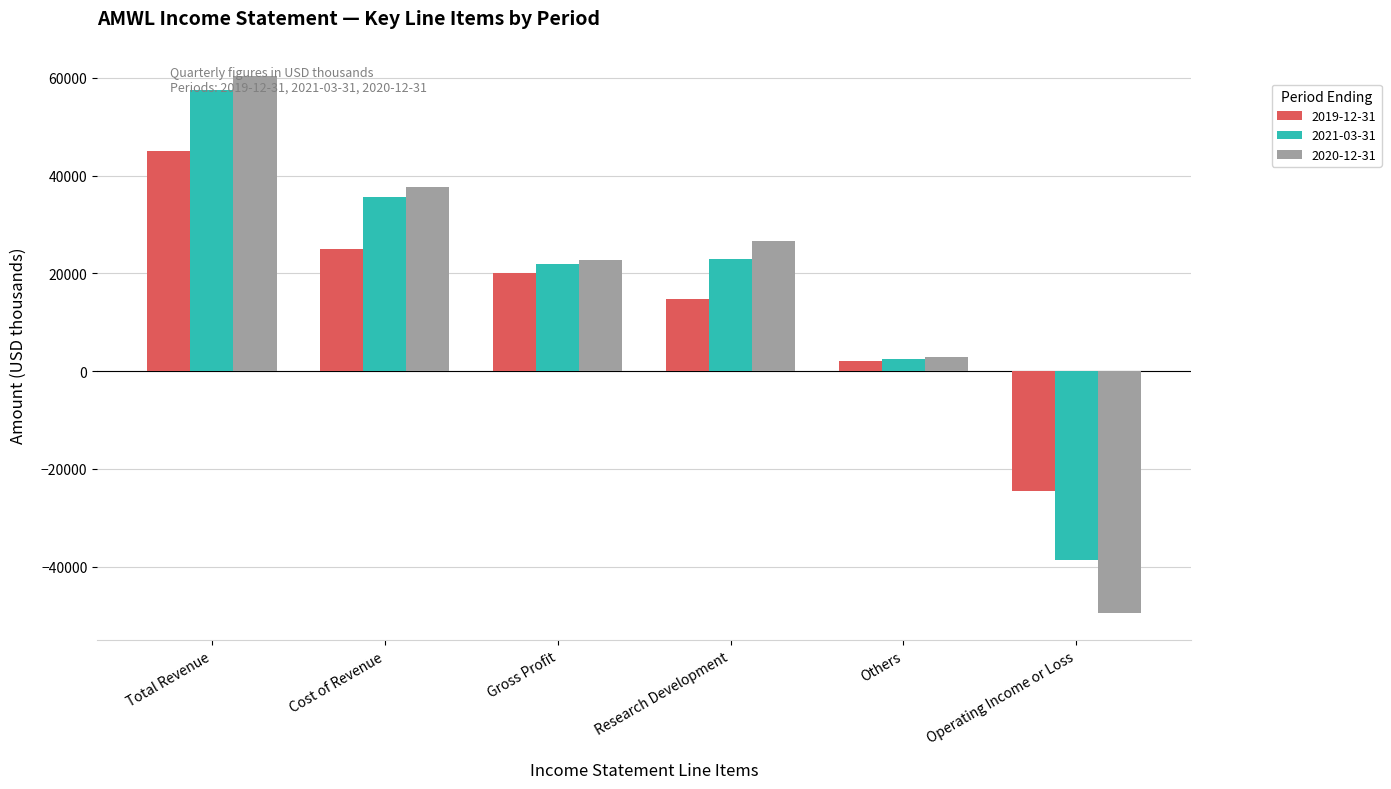

Rank the categories by 2021-03-31 value from highest to lowest.

Total Revenue, Cost of Revenue, Research Development, Gross Profit, Others, Operating Income or Loss